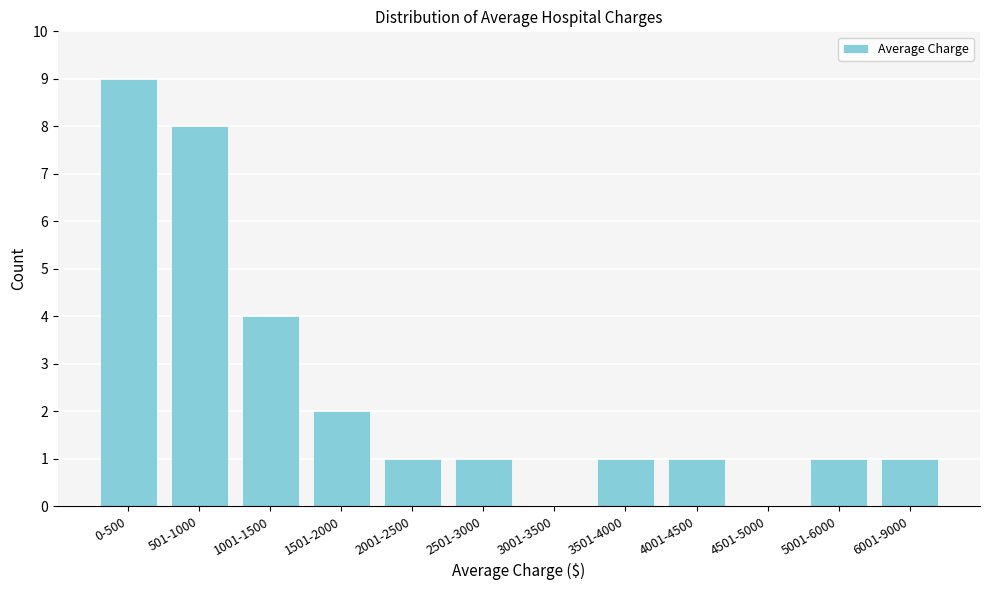

Reading left to right, list all the values displayed in this chart.

0-500=9	501-1000=8	1001-1500=4	1501-2000=2	2001-2500=1	2501-3000=1	3001-3500=0	3501-4000=1	4001-4500=1	4501-5000=0	5001-6000=1	6001-9000=1